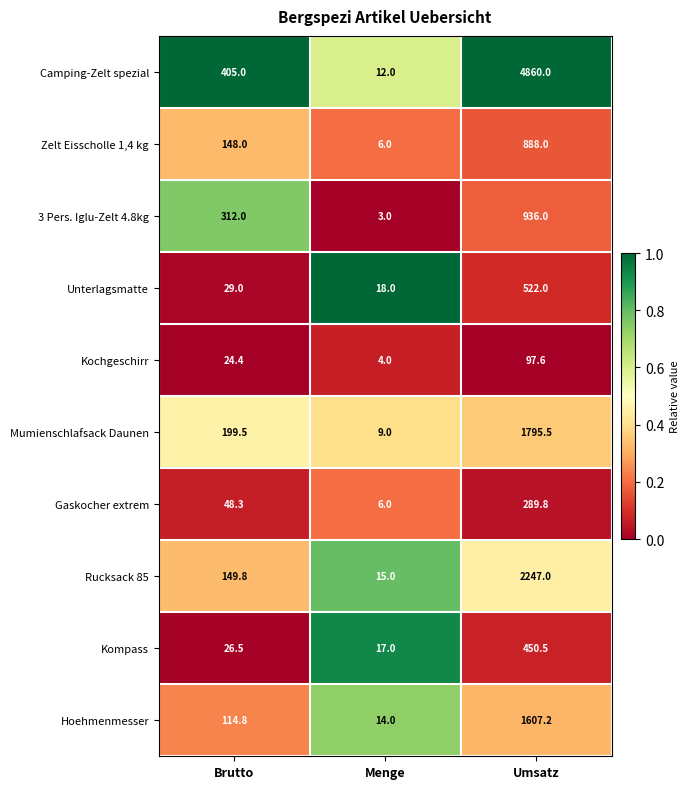

Reading left to right, what are all the values shown in this chart?

Camping-Zelt spezial: 405.0	12.0	4860.0
Zelt Eisscholle 1,4 kg: 148.0	6.0	888.0
3 Pers. Iglu-Zelt 4.8kg: 312.0	3.0	936.0
Unterlagsmatte: 29.0	18.0	522.0
Kochgeschirr: 24.4	4.0	97.6
Mumienschlafsack Daunen: 199.5	9.0	1795.5
Gaskocher extrem: 48.3	6.0	289.8
Rucksack 85: 149.8	15.0	2247.0
Kompass: 26.5	17.0	450.5
Hoehmenmesser: 114.8	14.0	1607.2